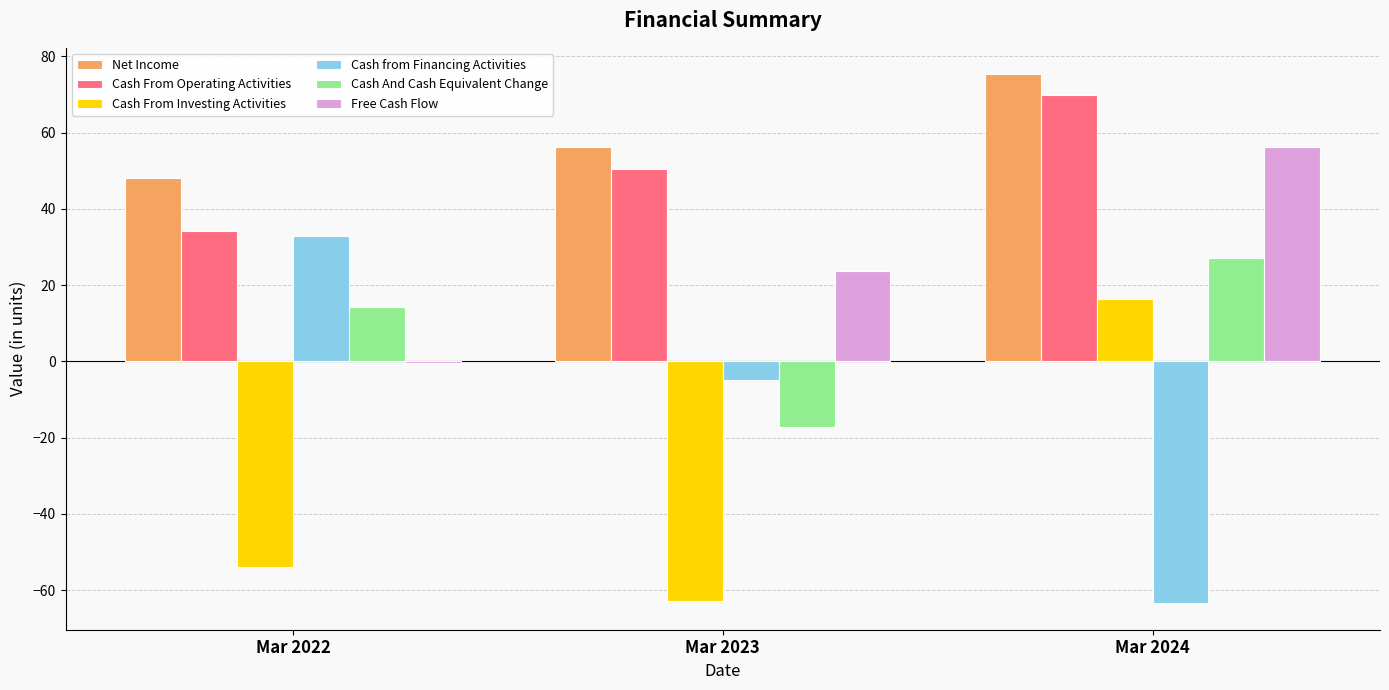

Which series has the widest spread of values?

Cash from Financing Activities